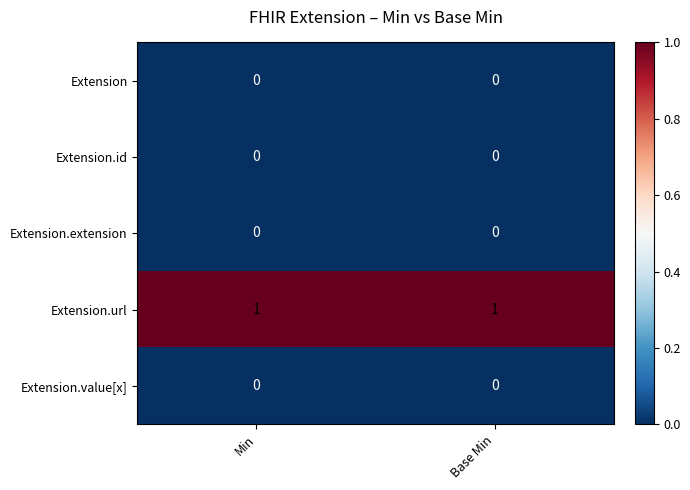

Reading right to left, extract all data points from this chart.

Extension: Base Min=0	Min=0
Extension.id: Base Min=0	Min=0
Extension.extension: Base Min=0	Min=0
Extension.url: Base Min=1	Min=1
Extension.value[x]: Base Min=0	Min=0